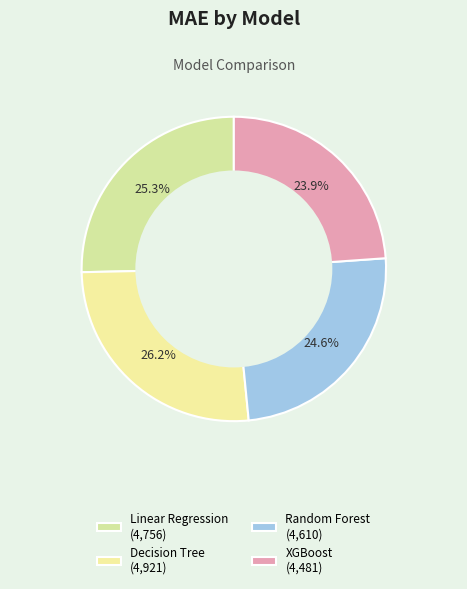

The Decision Tree slice represents 12% of the pie. True or false?

False